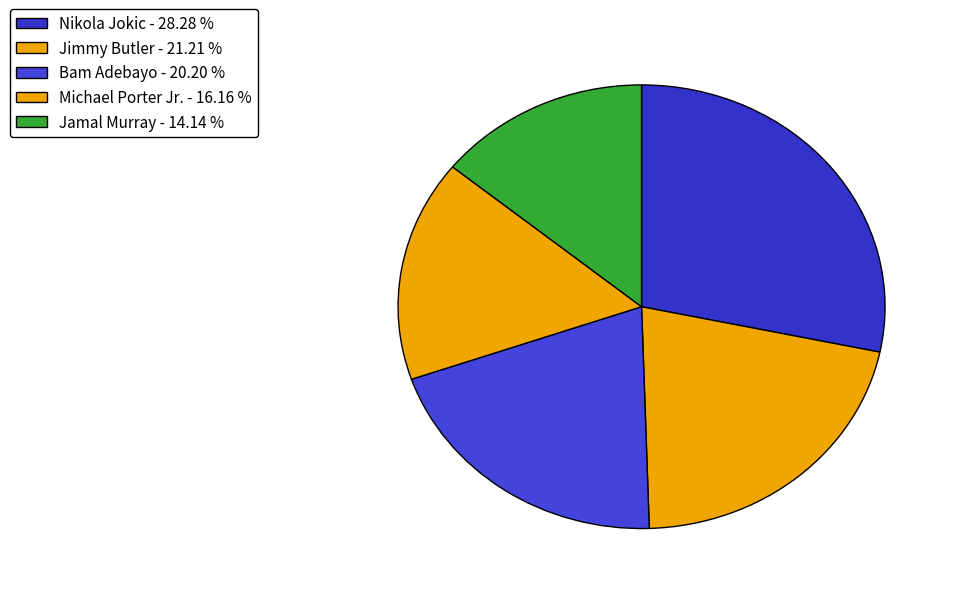

Count the number of slices in the pie.

5